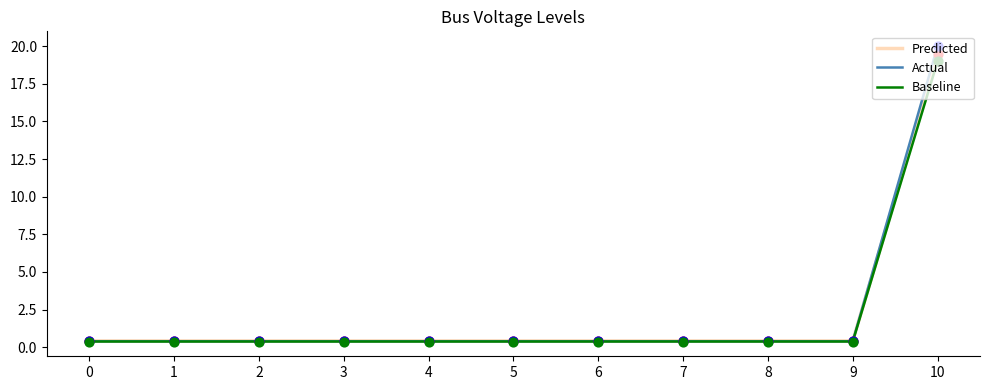

Which series has the largest total across all categories?

Actual